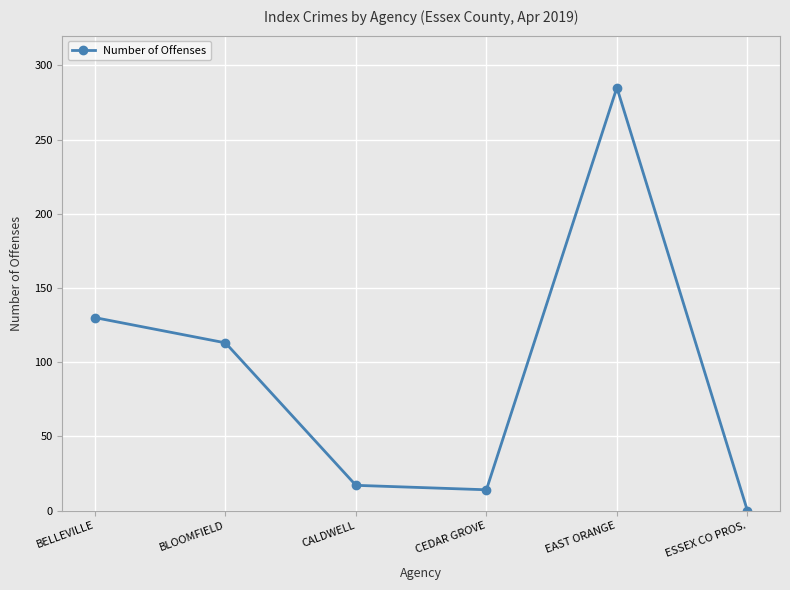

List the labels in order of value, largest first.

EAST ORANGE, BELLEVILLE, BLOOMFIELD, CALDWELL, CEDAR GROVE, ESSEX CO PROS.